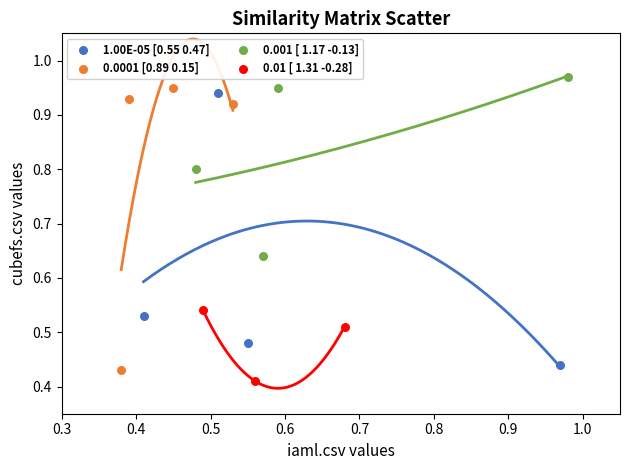

Which series contains the lowest Y value?

0.01 [ 1.31 -0.28]